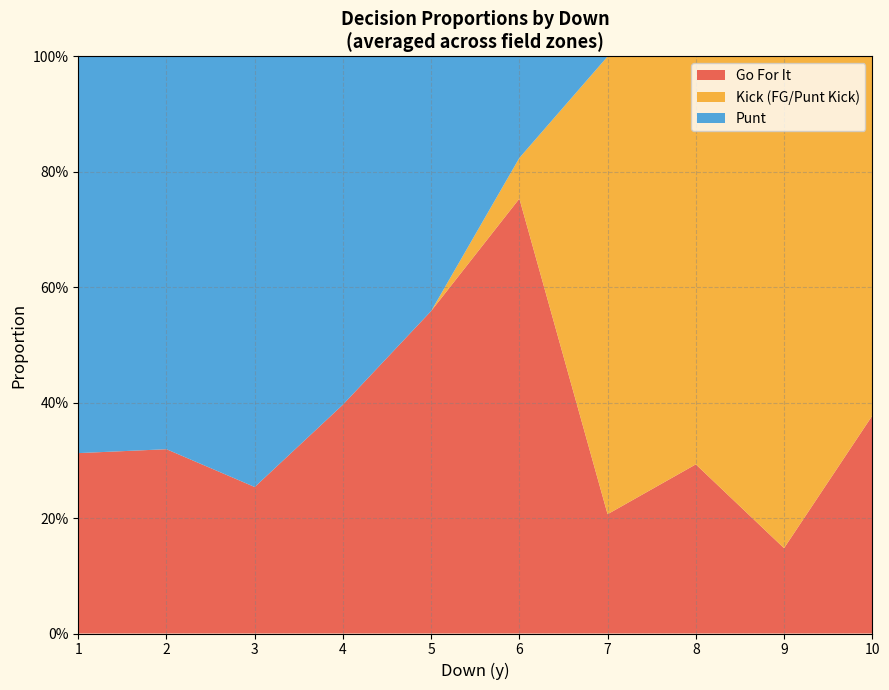

What are all the series names shown in the legend?

Go For It, Kick (FG/Punt Kick), Punt